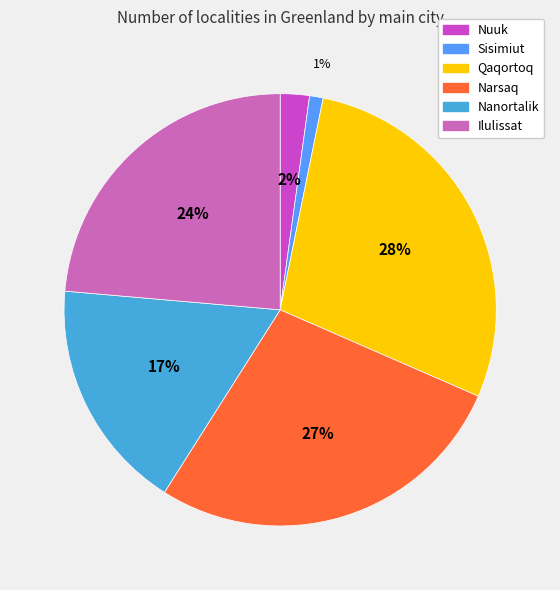

The Nuuk slice represents 1% of the pie. True or false?

False